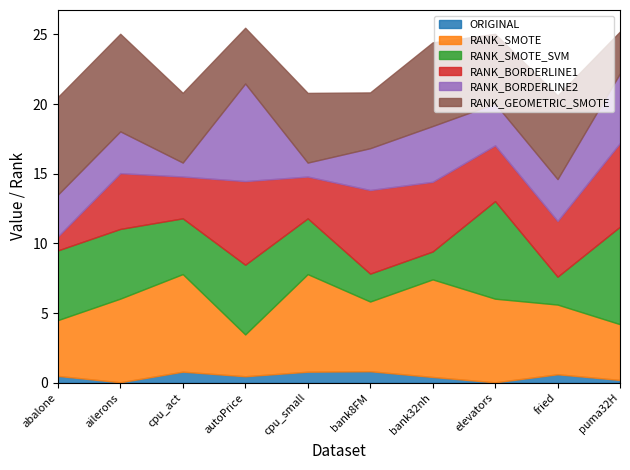

Between cpu_small and bank8FM, which series saw the biggest shift?

RANK_BORDERLINE1